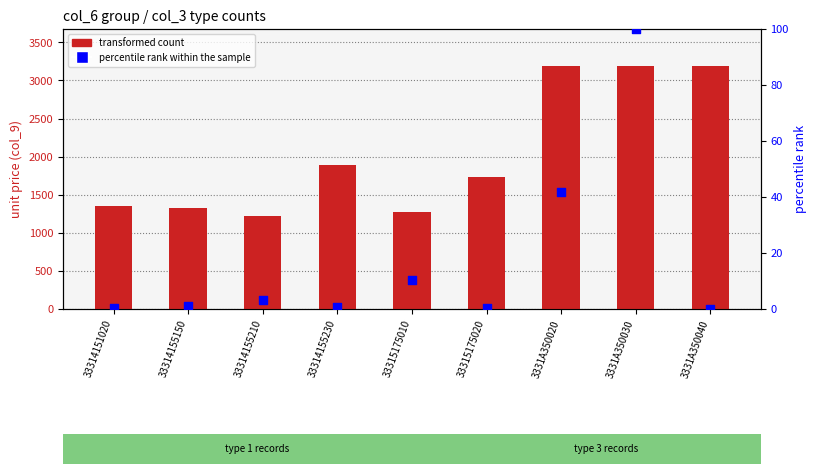

Which series has the largest total across all categories?

transformed count